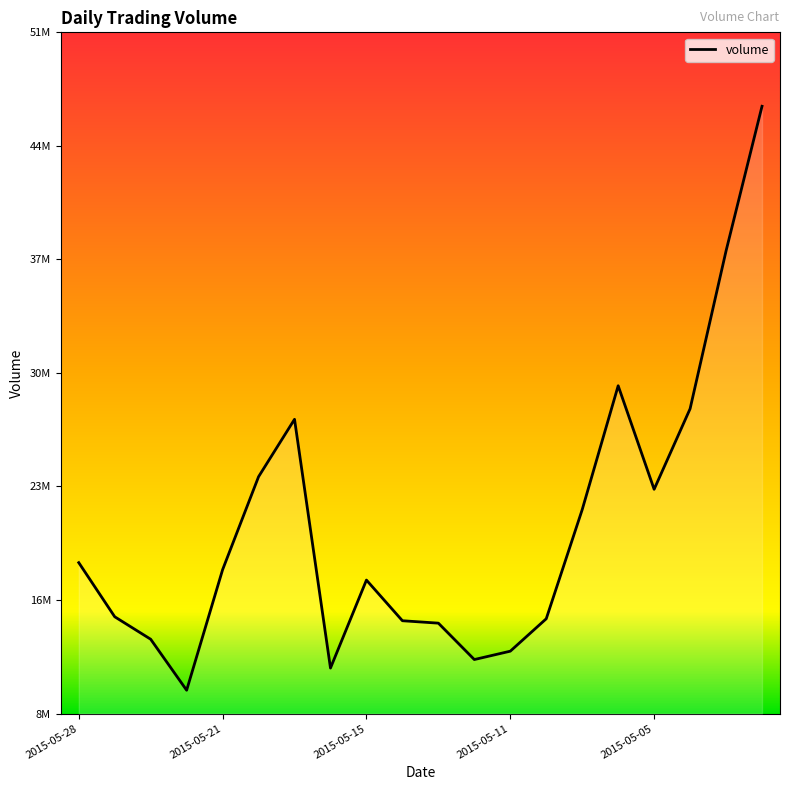

How many points are lower than both their immediate neighbors (excluding endpoints)?

4